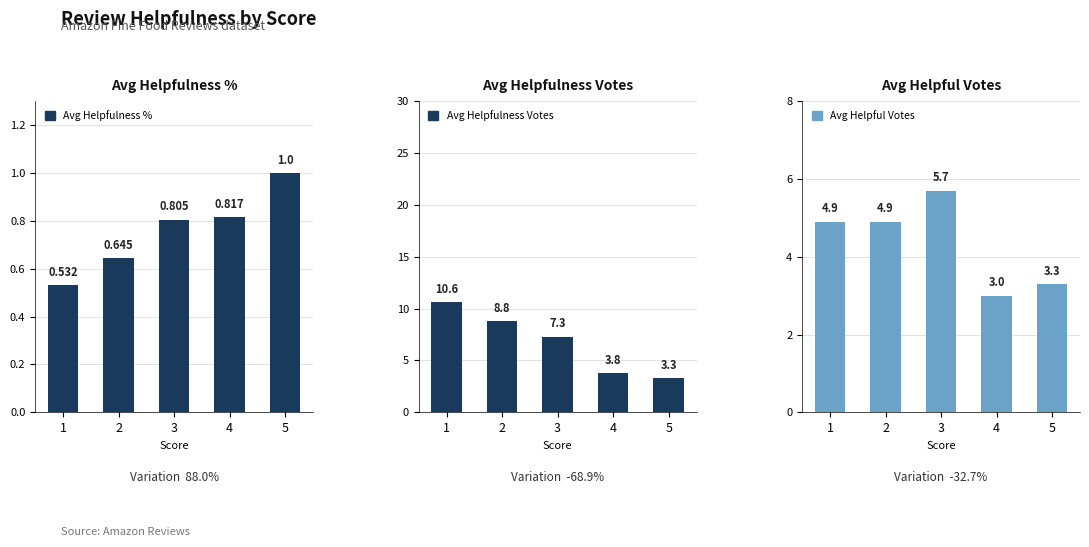

What are all the series names shown in the legend?

Avg Helpfulness %, Avg Helpfulness Votes, Avg Helpful Votes